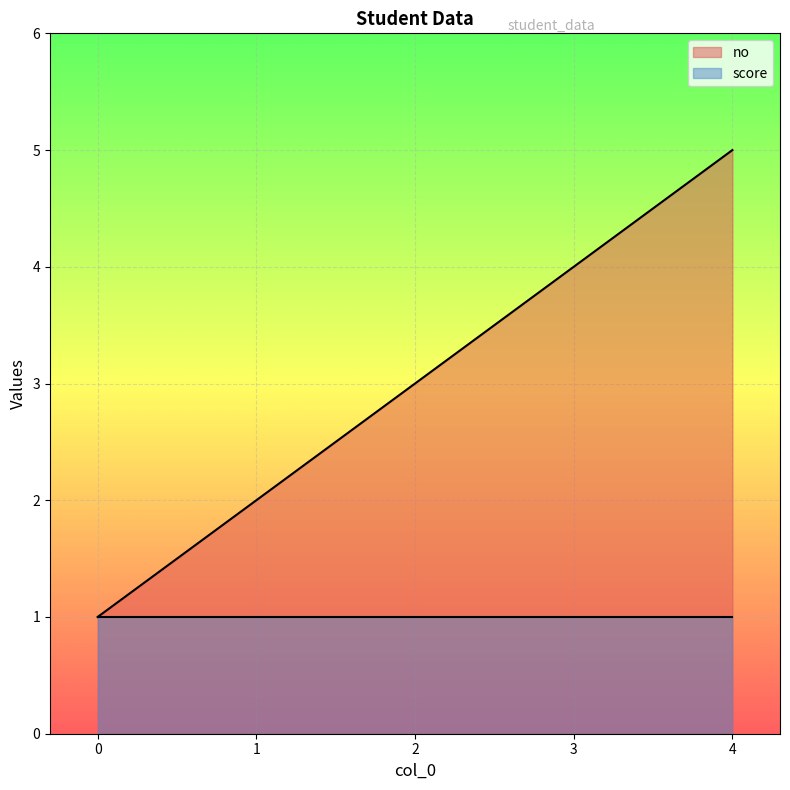

True or false: the data shows 3 at 2.

True